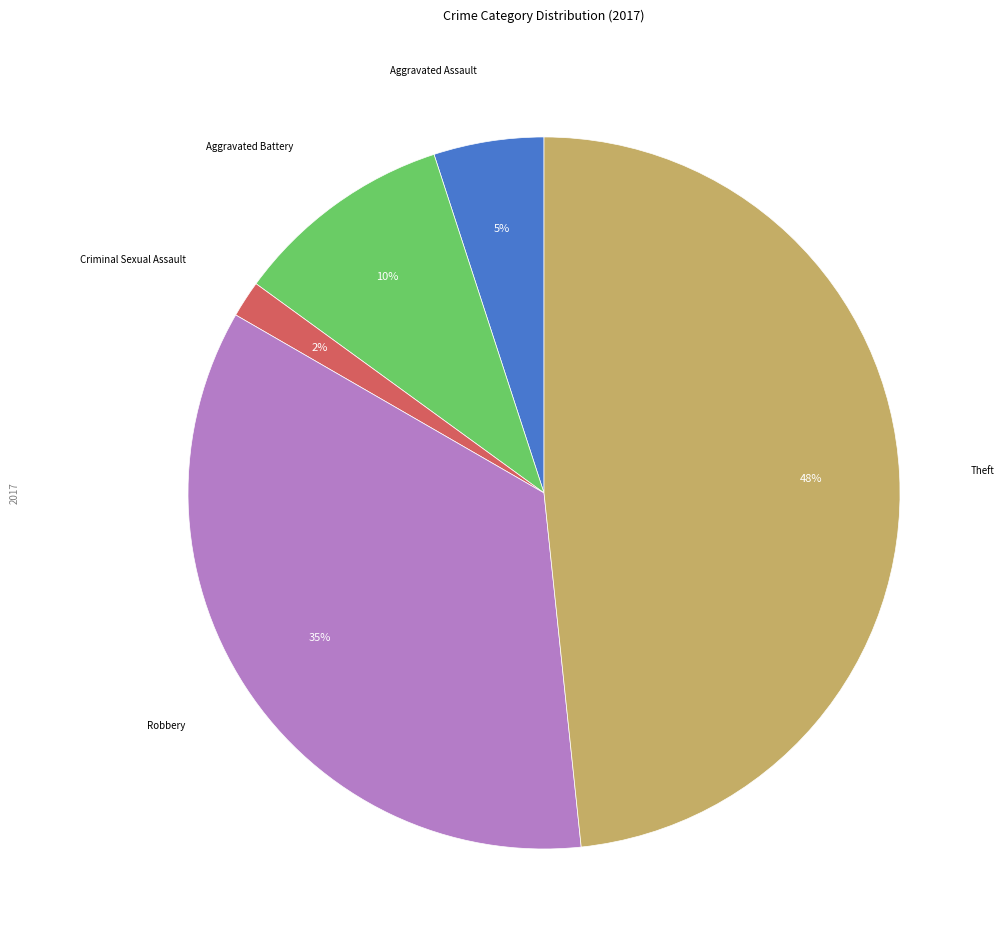

Count the number of slices in the pie.

5